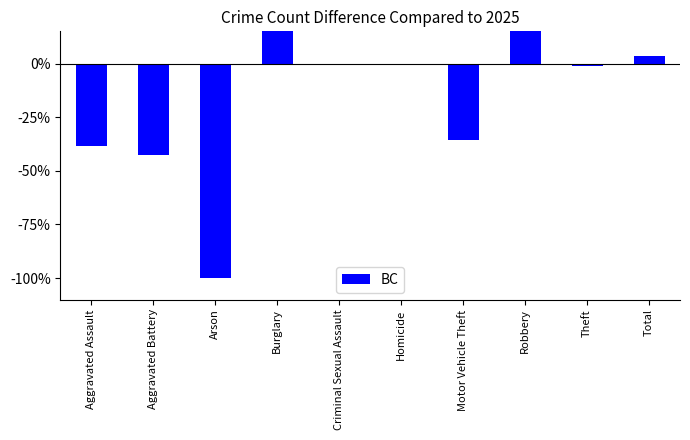

How many positive values are there?

3